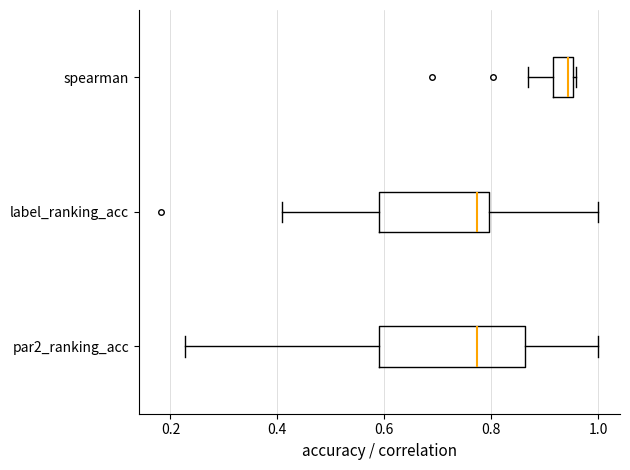

Where does the left whisker of the box for spearman end on the x-axis? The values are not printed on the chart, so give them approximately, as read against the axis.

0.86